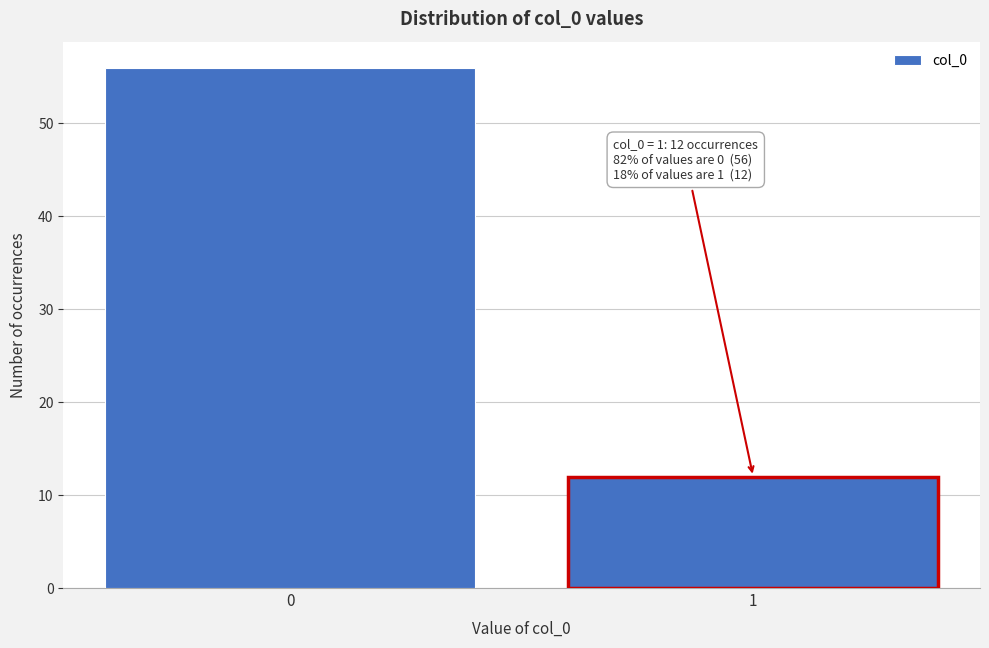

Reading left to right, list all the values displayed in this chart.

56	12